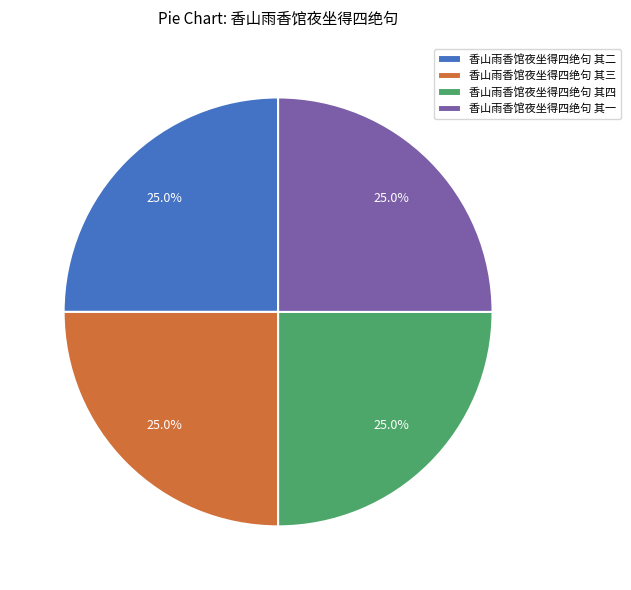

What is the ratio of the value at 香山雨香馆夜坐得四绝句 其二 to the value at 香山雨香馆夜坐得四绝句 其三?

1.0